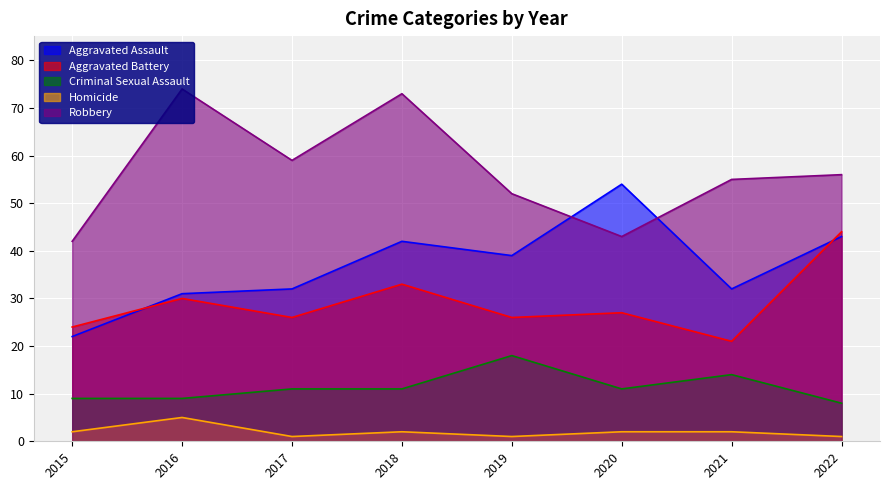

Is the value of Homicide at 2020 greater than the value of Criminal Sexual Assault at 2017?

No